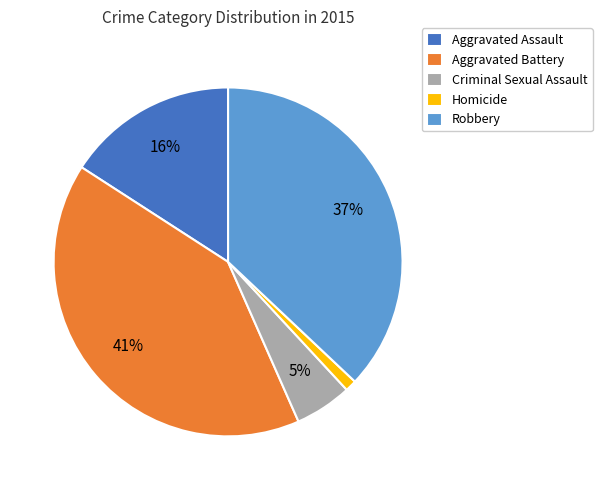

Is there any slice that represents more than half of the pie?

No